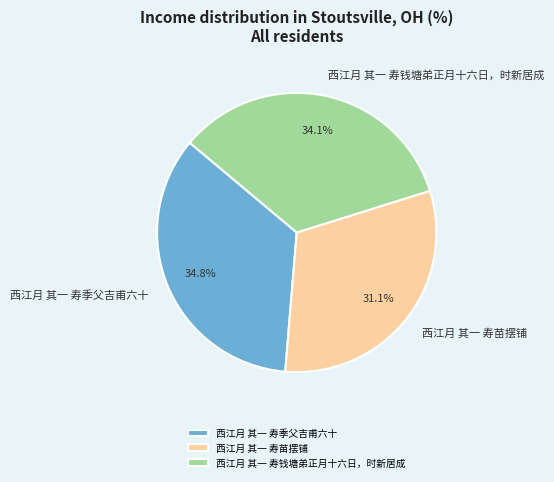

Does 西江月 其一 寿钱塘弟正月十六日，时新居成 account for over 50% of the chart?

No